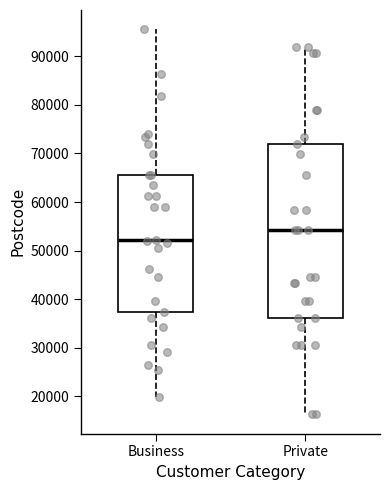

Where is the lower edge of the box for Business on the y-axis? The values are not printed on the chart, so give them approximately, as read against the axis.

37000